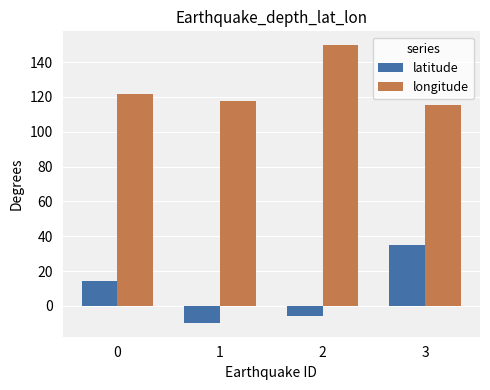

What is the difference between the longitude values at 1 and 3?

2.4